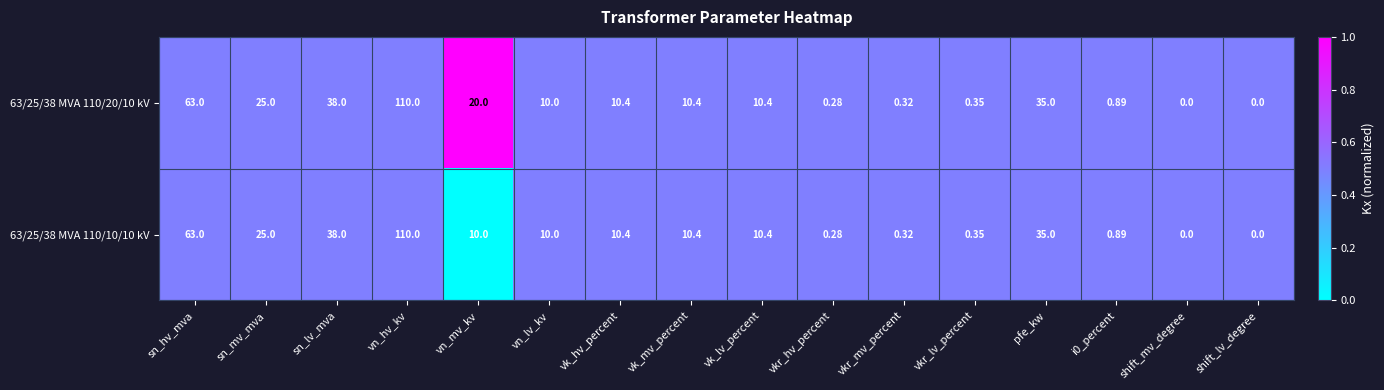

How many distinct data groups are displayed?

2